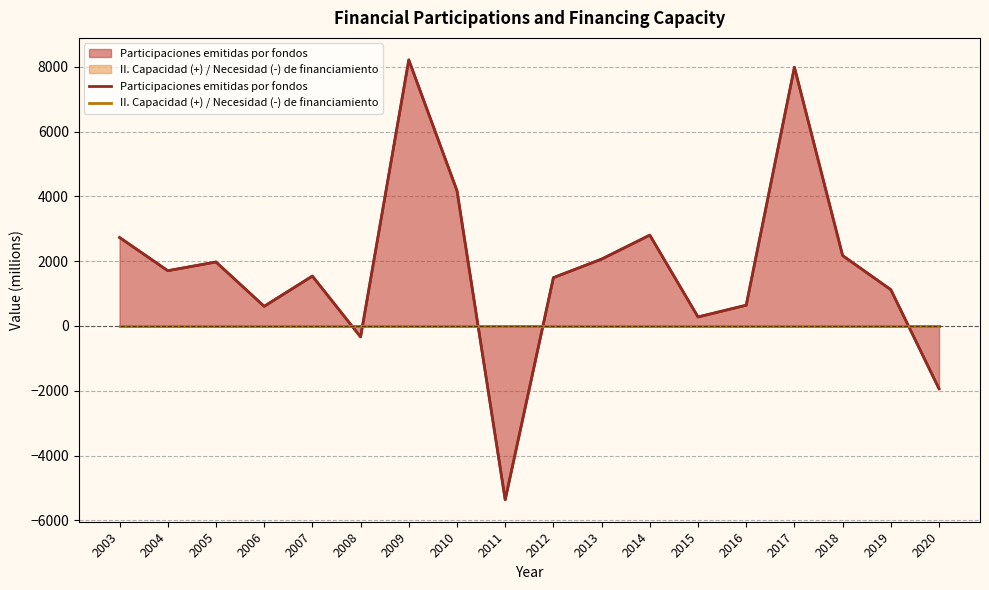

At which label does Participaciones emitidas por fondos first exceed 1707?

2003